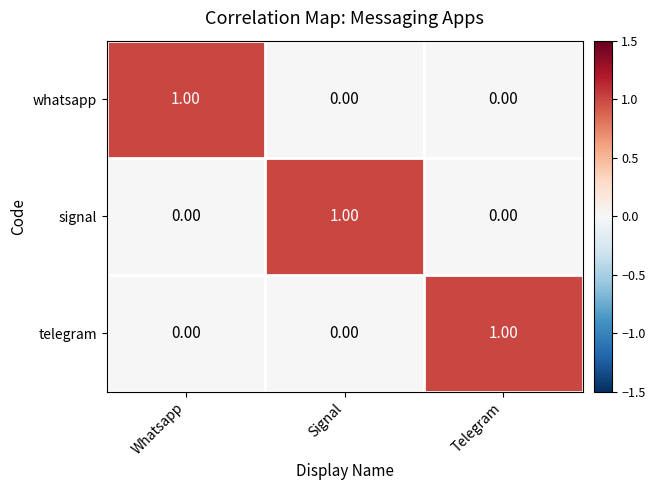

What is the spread (max minus min) of values at Signal?

1